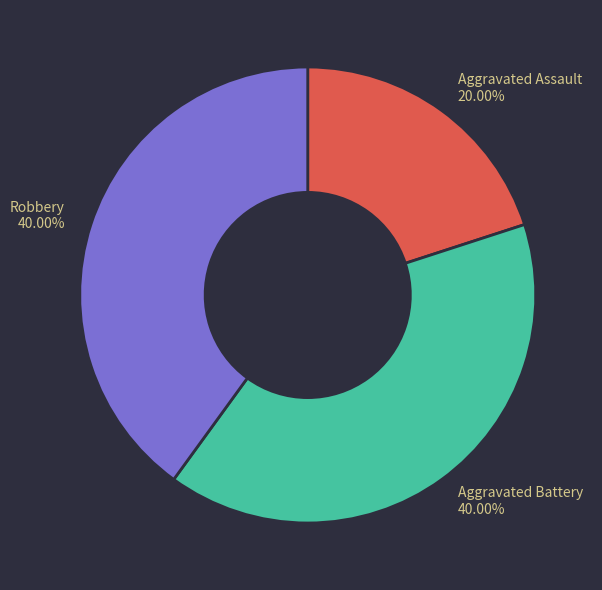

Is it true that Robbery is 29% of the pie?

False